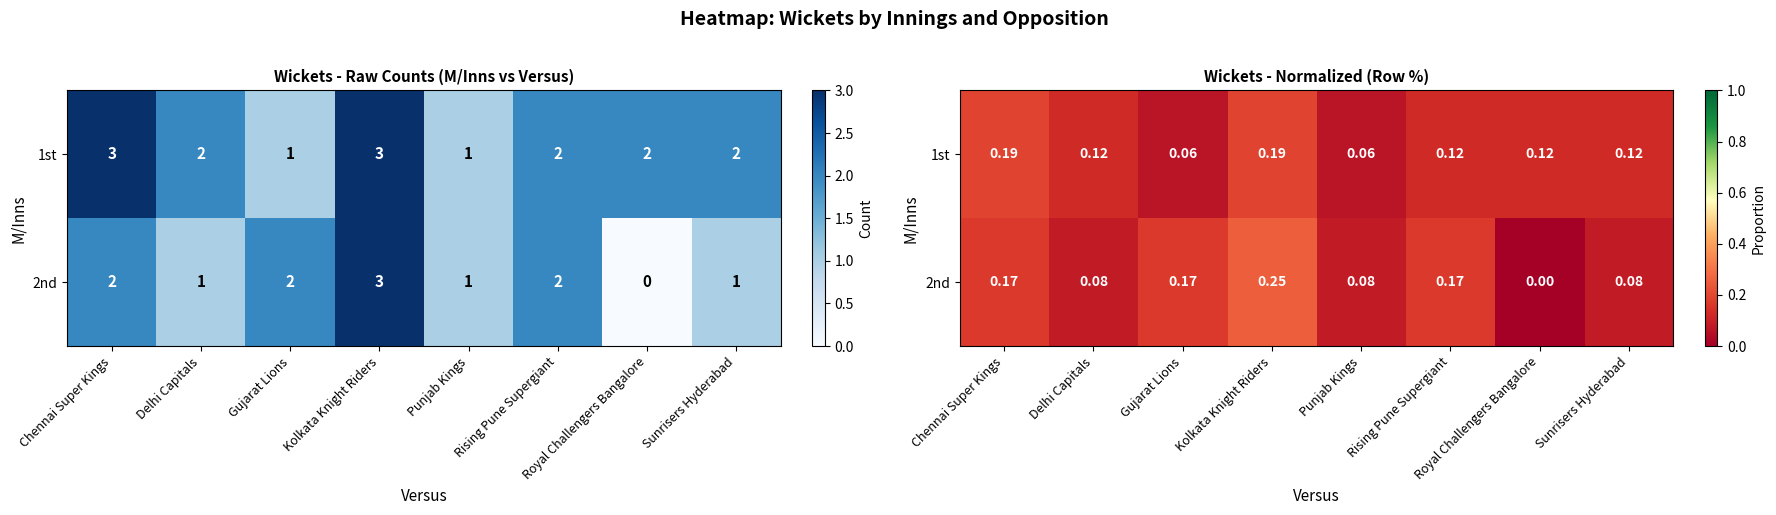

At which category is the sum across all series the highest?

Kolkata Knight Riders